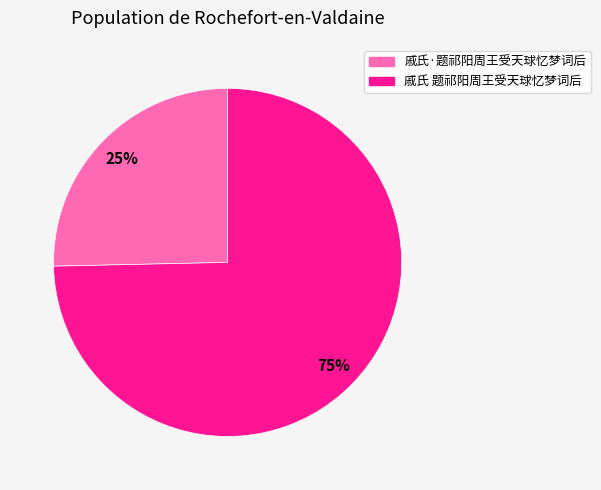

Do 戚氏 题祁阳周王受天球忆梦词后 and 戚氏·题祁阳周王受天球忆梦词后 together represent more than half of the pie?

Yes